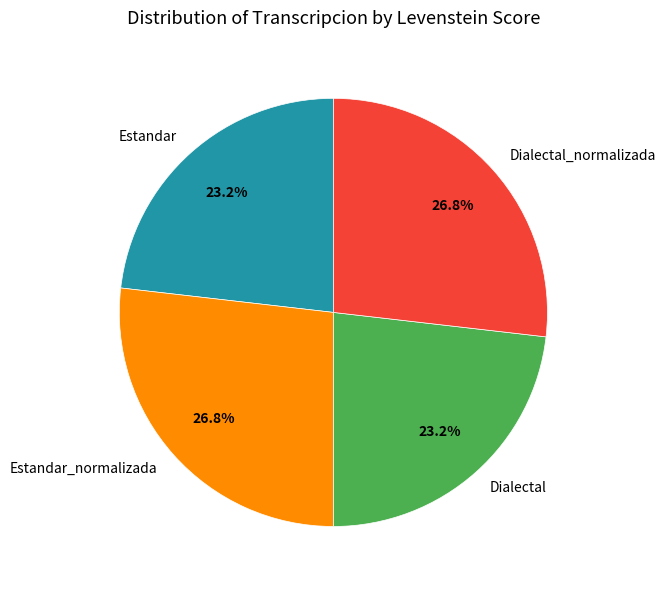

What portion of the pie excludes Estandar_normalizada?

73.2%